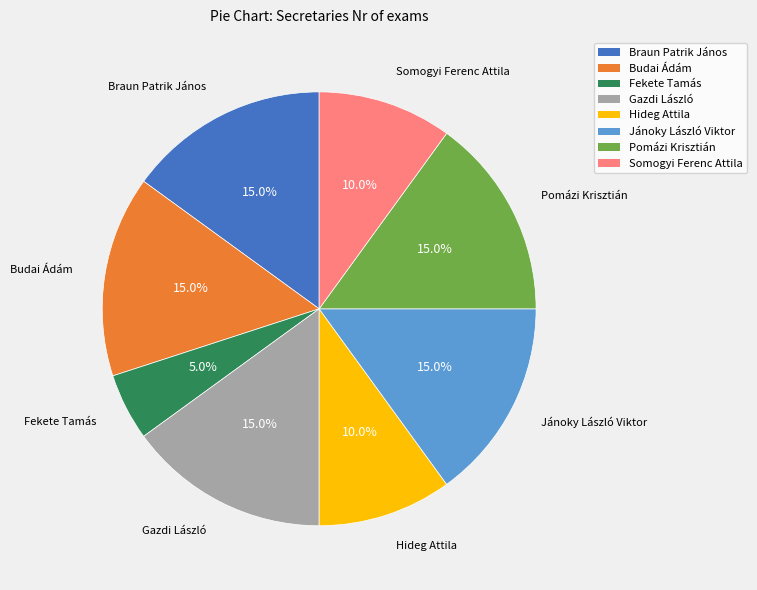

How many segments does this pie chart have?

8